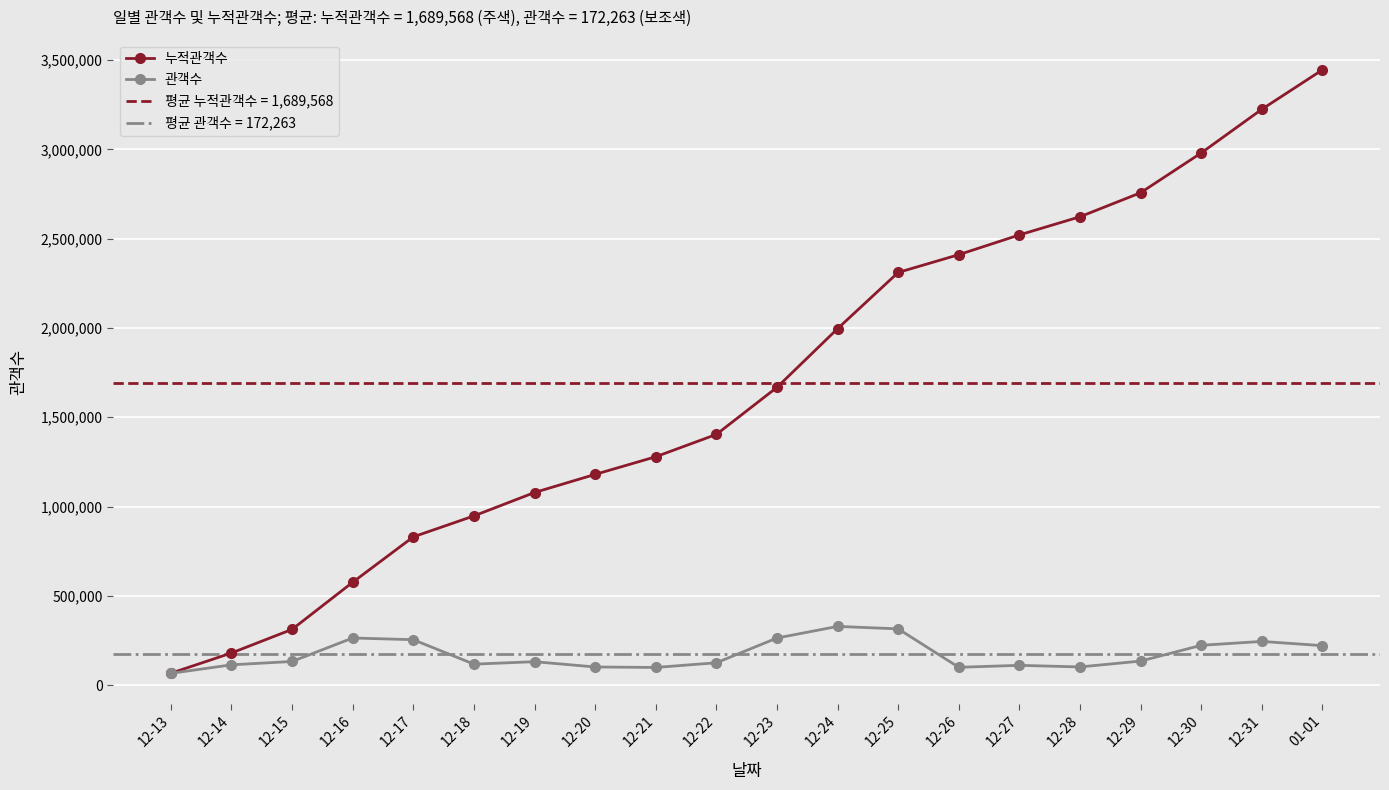

Is it true that 관객수 equals 30796 at 12-20?

False